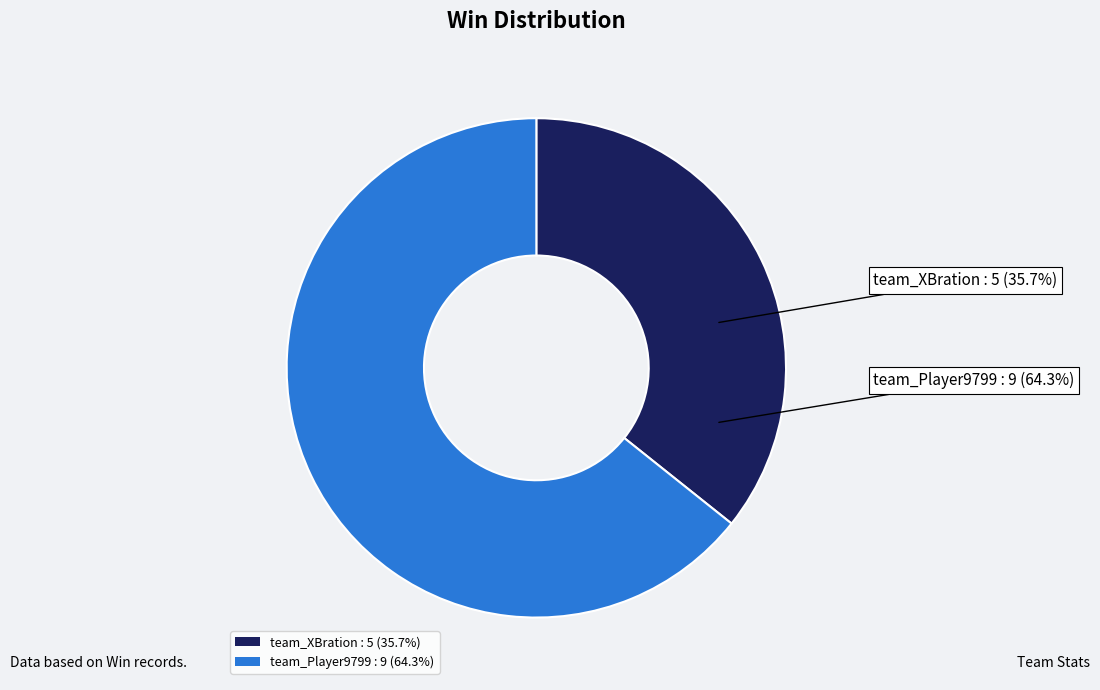

To the nearest percent, what portion does team_XBration represent?

36%